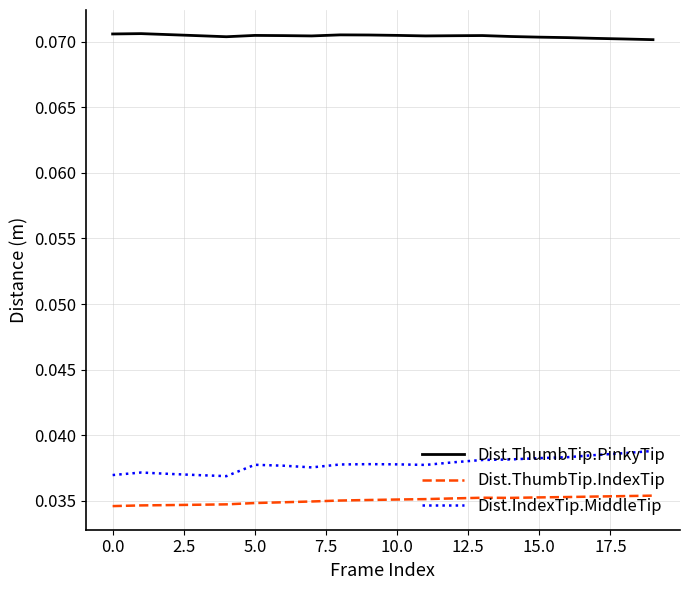

Is this an area chart (filled region under the line)?

No